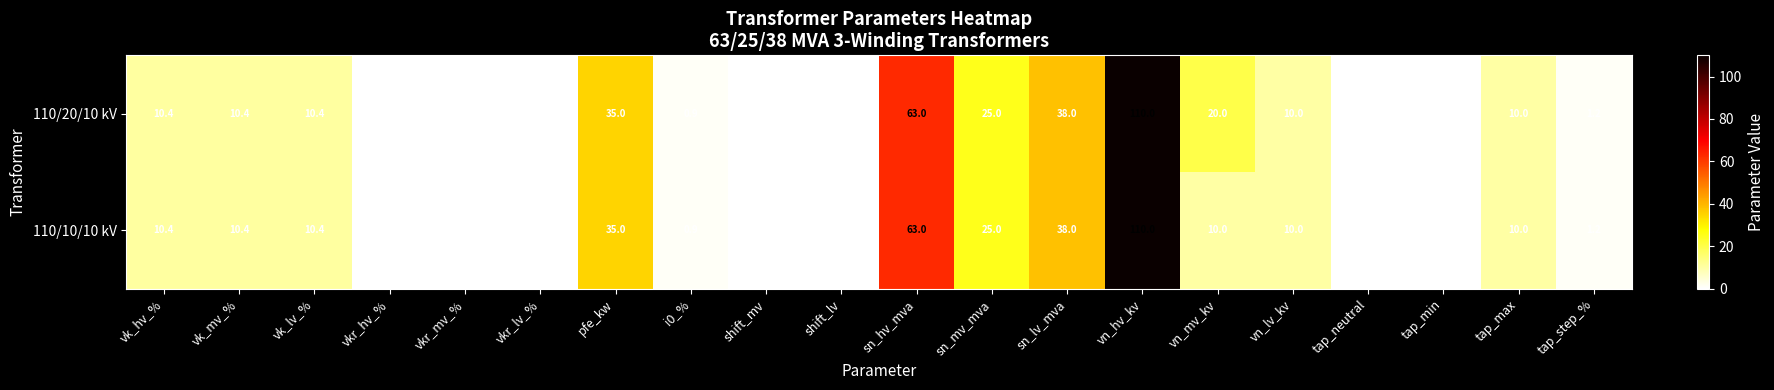

List the series in order of their overall mean, highest first.

110/20/10 kV, 110/10/10 kV